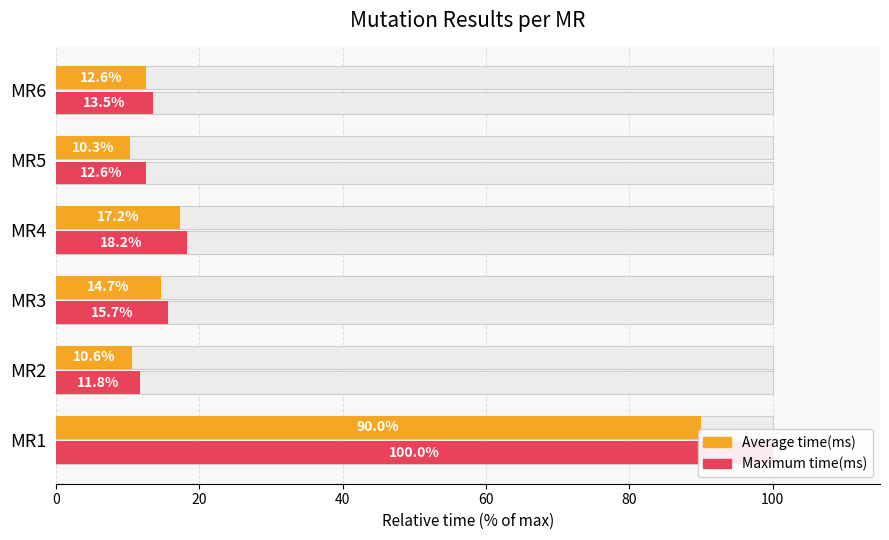

True or false: Average time(ms) has a value of 15.5 at MR5.

False